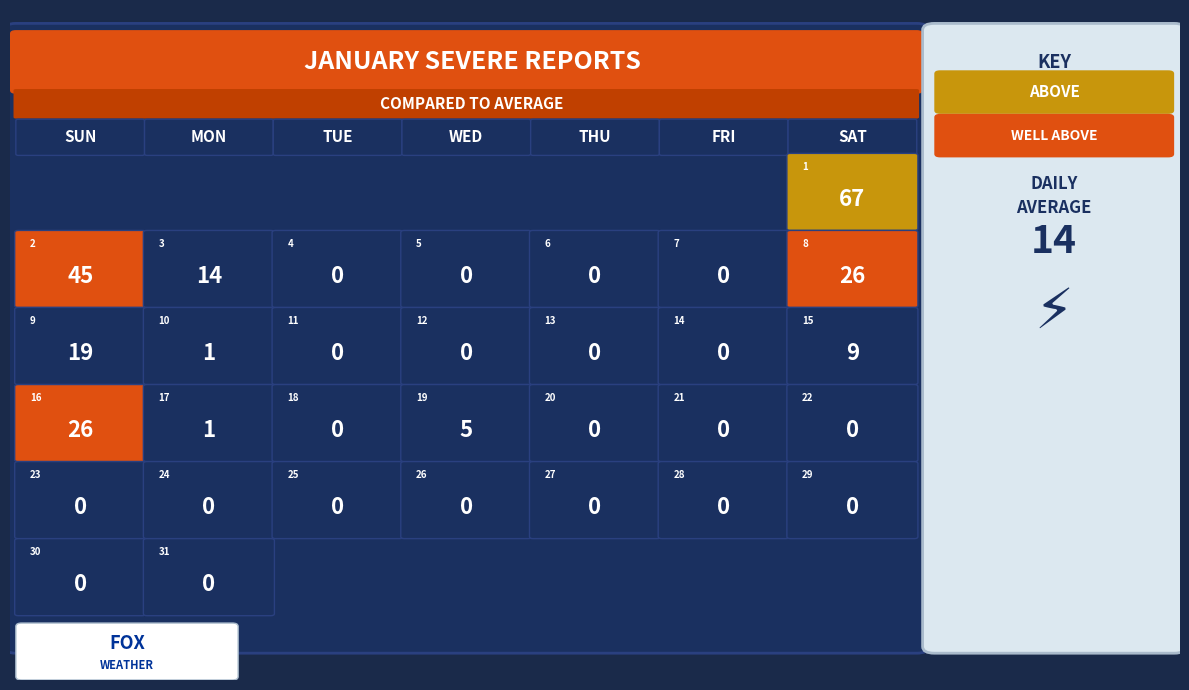

What is the sum of all row3 values?

32